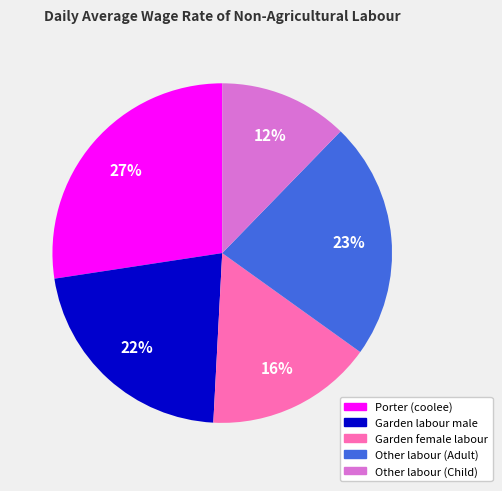

Is the sum of Garden labour male and Other labour (Adult) greater than half?

No